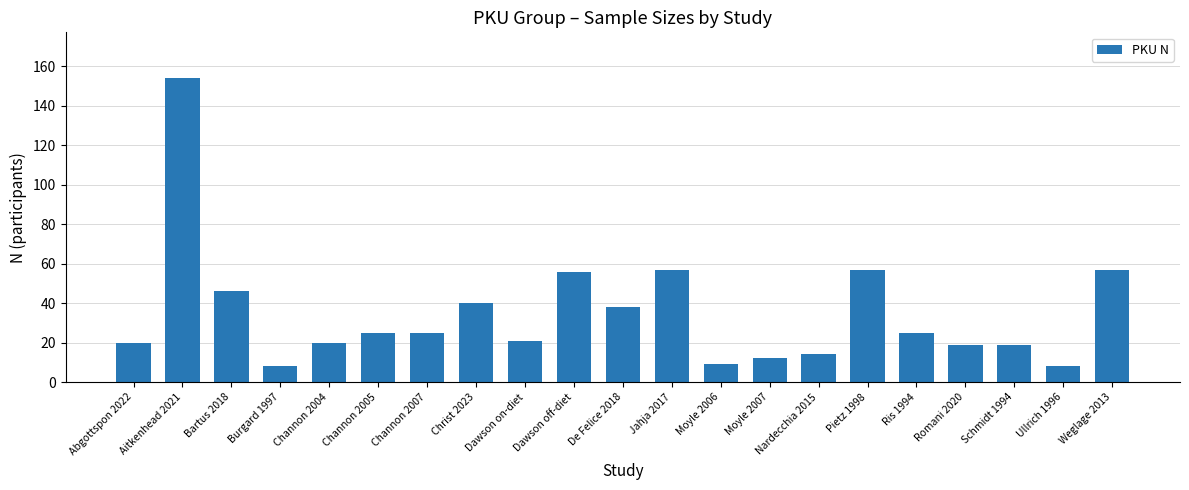

How many values are below 25?

10